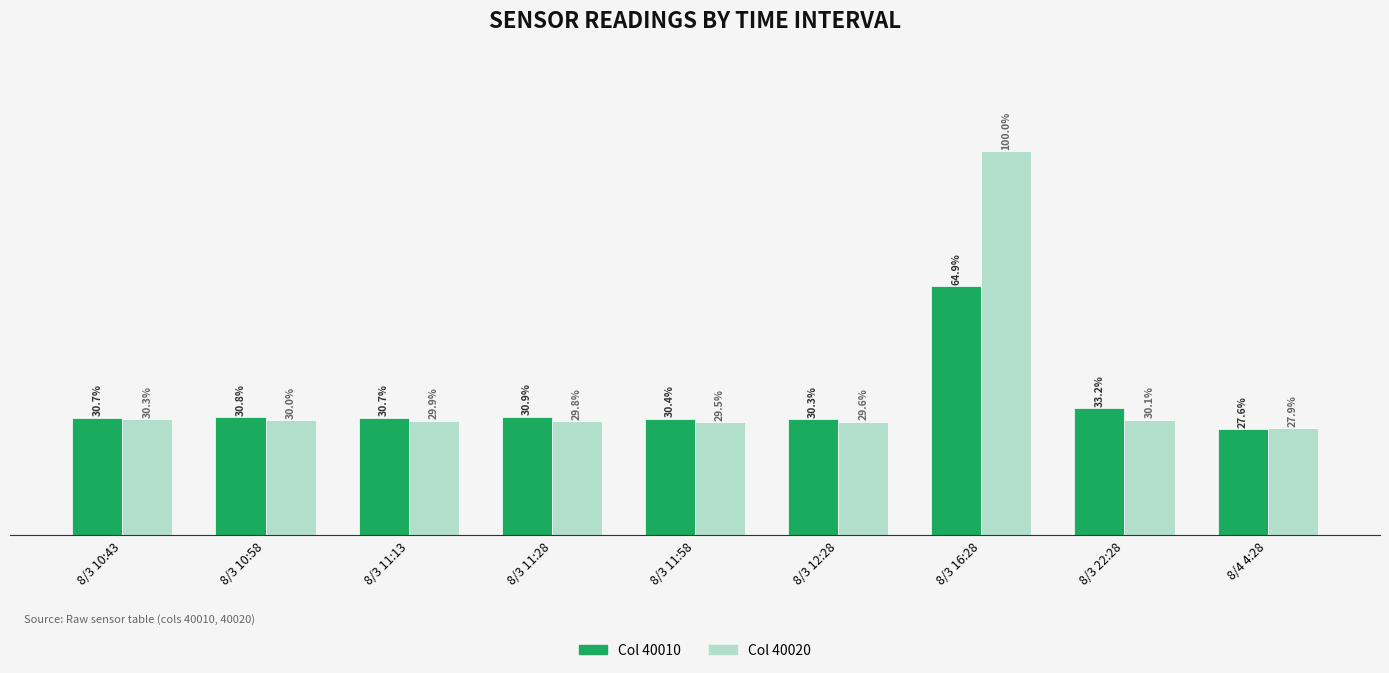

Which series has the largest total across all categories?

Col 40020